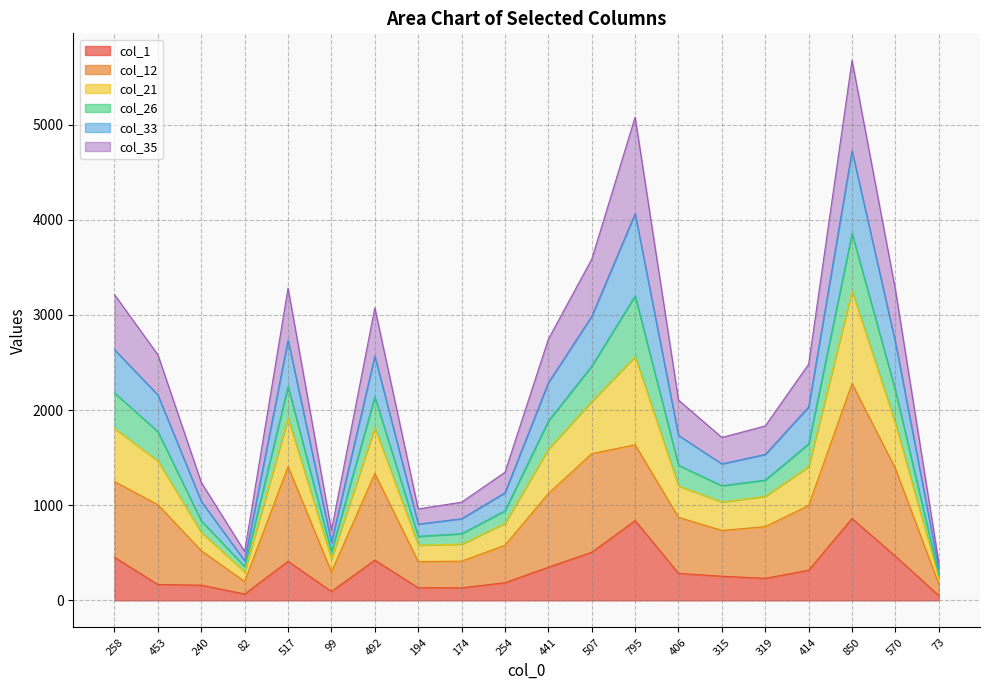

True or false: col_1 has a value of 411 at 517.

True